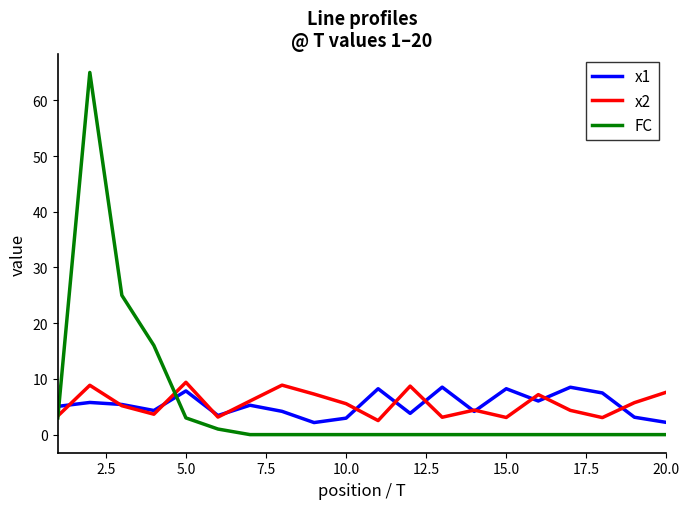

List the series in order of their peak value, highest first.

FC, x2, x1